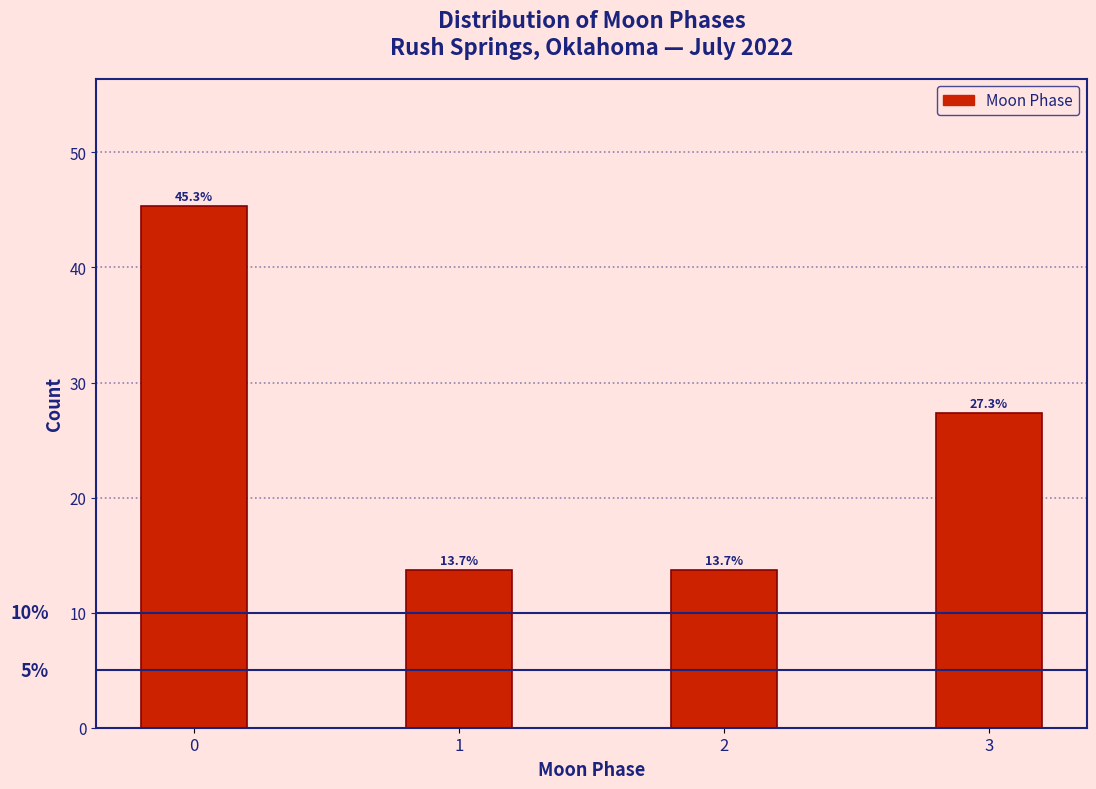

Reading right to left, what are all the values shown in this chart?

3=27.3	2=13.7	1=13.7	0=45.3